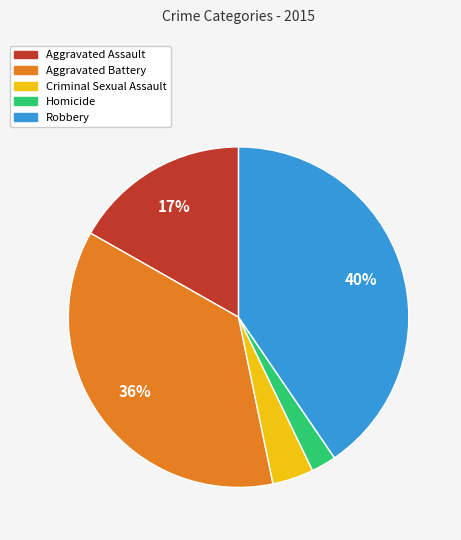

How many segments does this pie chart have?

5